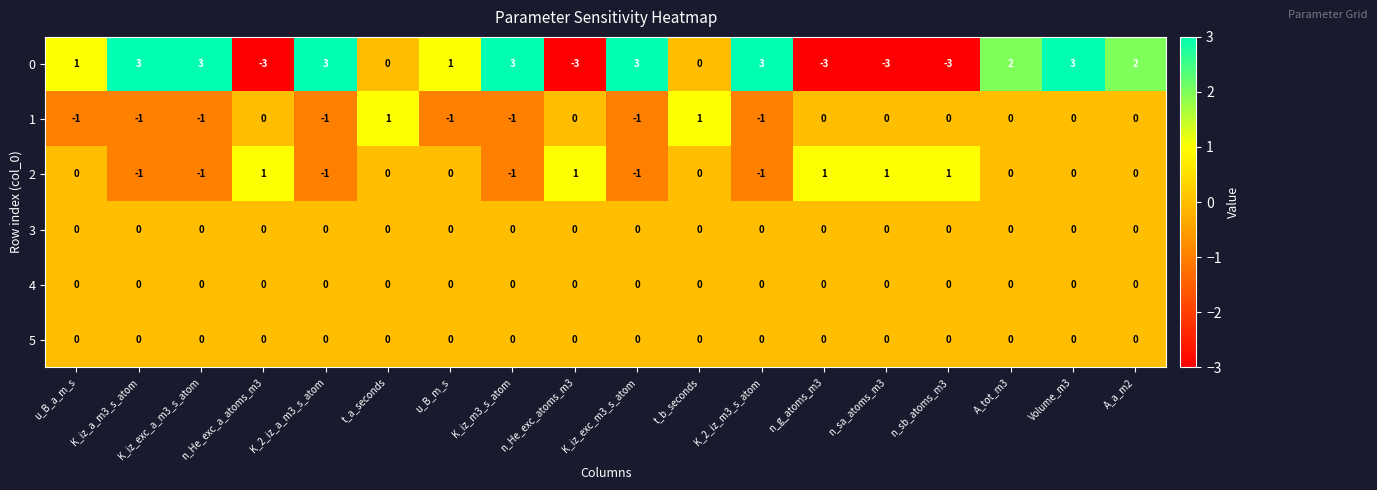

Which series has the largest total across all categories?

0